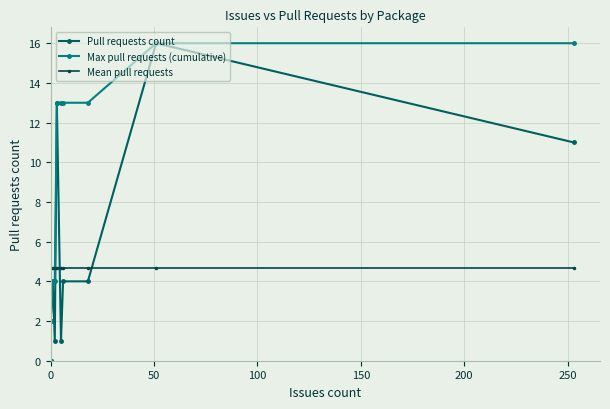

Between 200 and 250, which is larger?

200